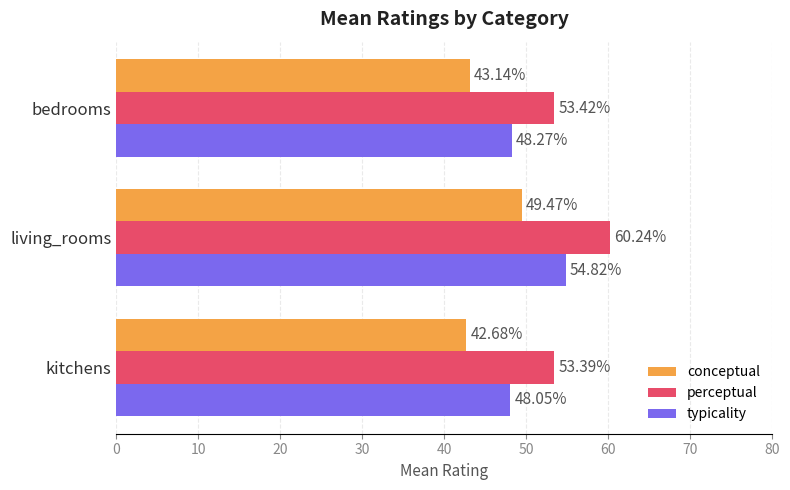

List the series in order of their overall mean, lowest first.

conceptual, typicality, perceptual